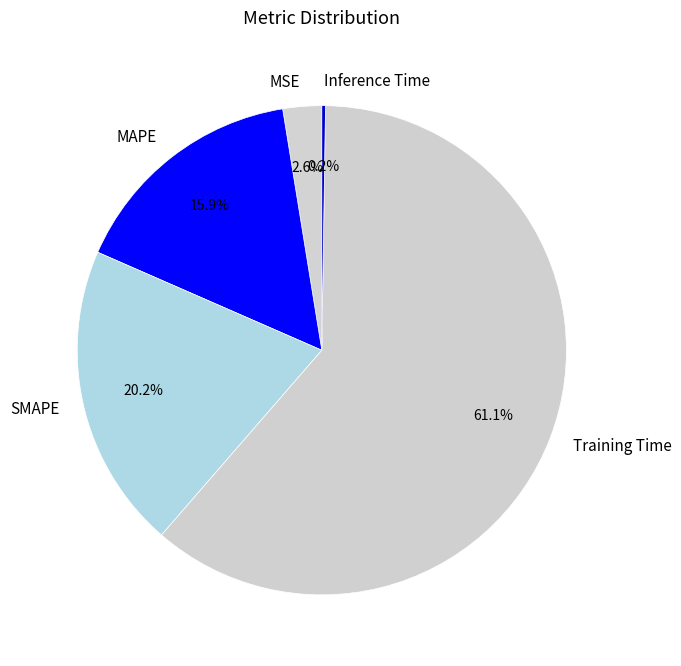

Does any single category account for the majority?

Yes